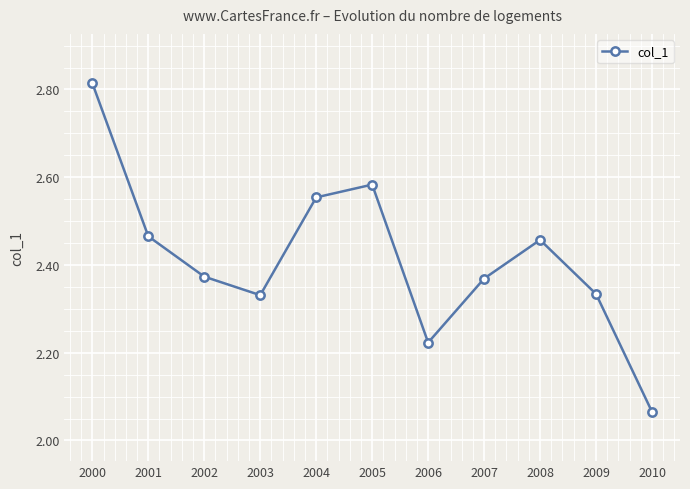

Is it true that the value at 2005 is 1.3?

False